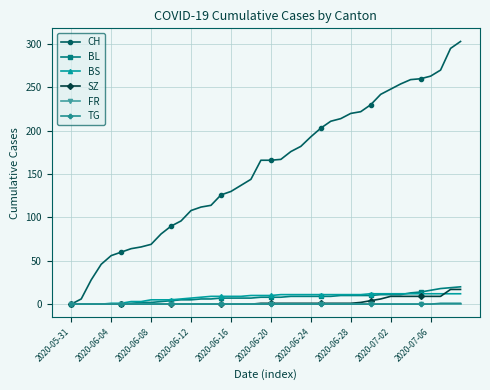

Which series has the largest range (max minus min)?

CH